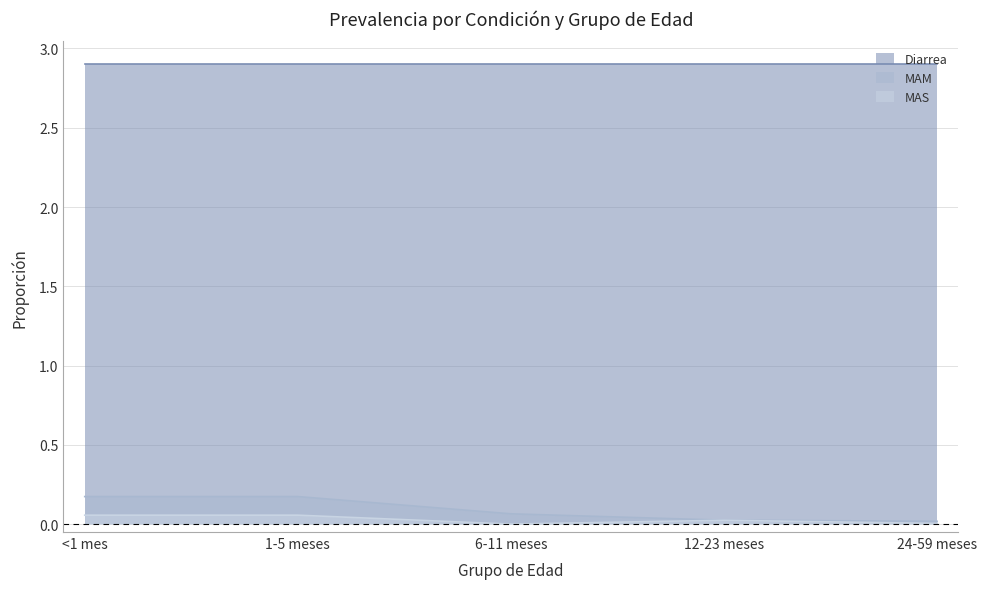

Is it true that MAS equals 0.0 at 24-59 meses?

True